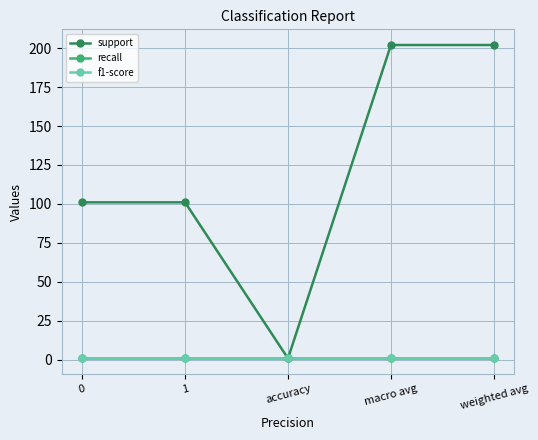

Which series changed the most between 1 and accuracy?

support